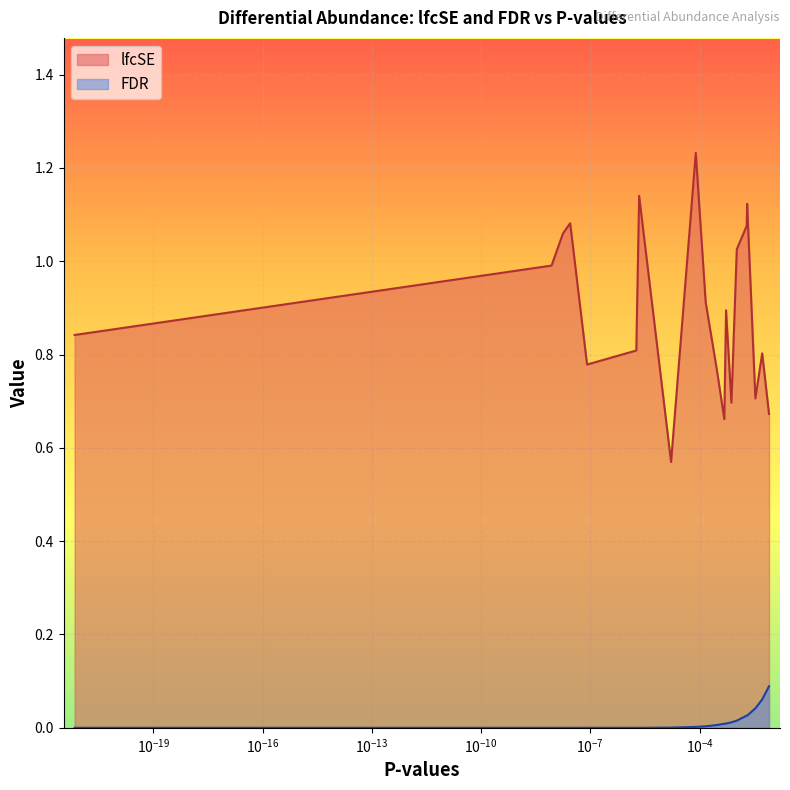

Is the value of FDR at Haemophilus_parainfluenzae greater than the value of lfcSE at OTU84?

No